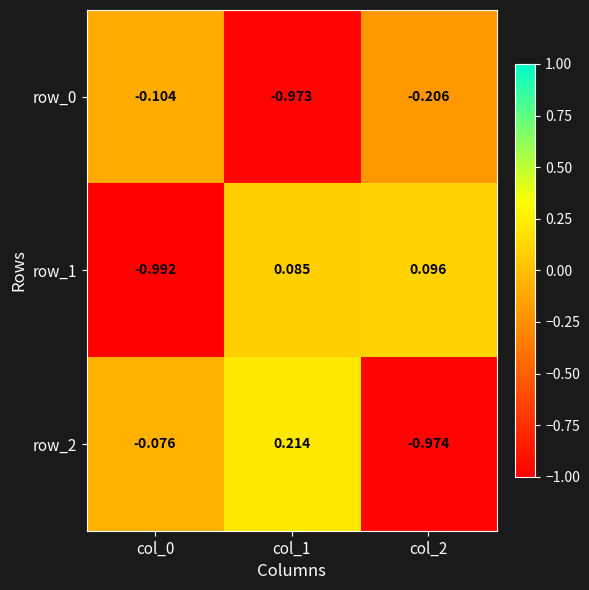

Is the value of row_0 at col_1 greater than the value of row_2 at col_2?

Yes